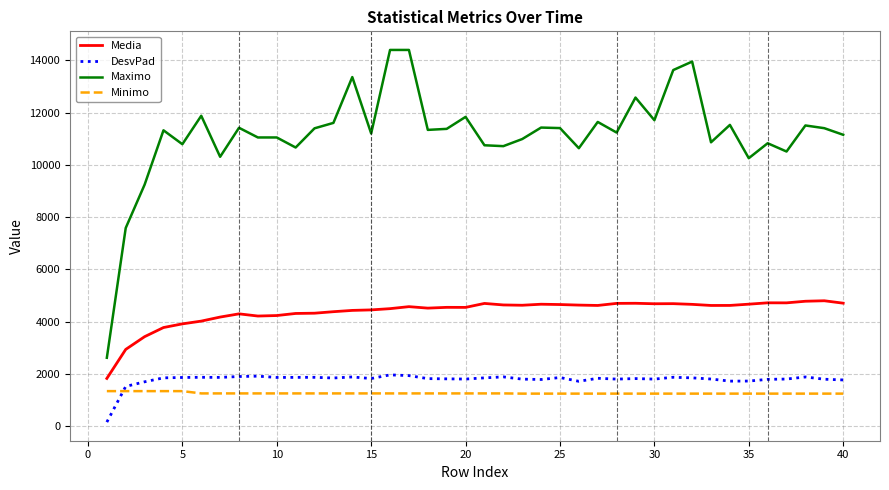

What is the maximum value for Maximo?

14401.2